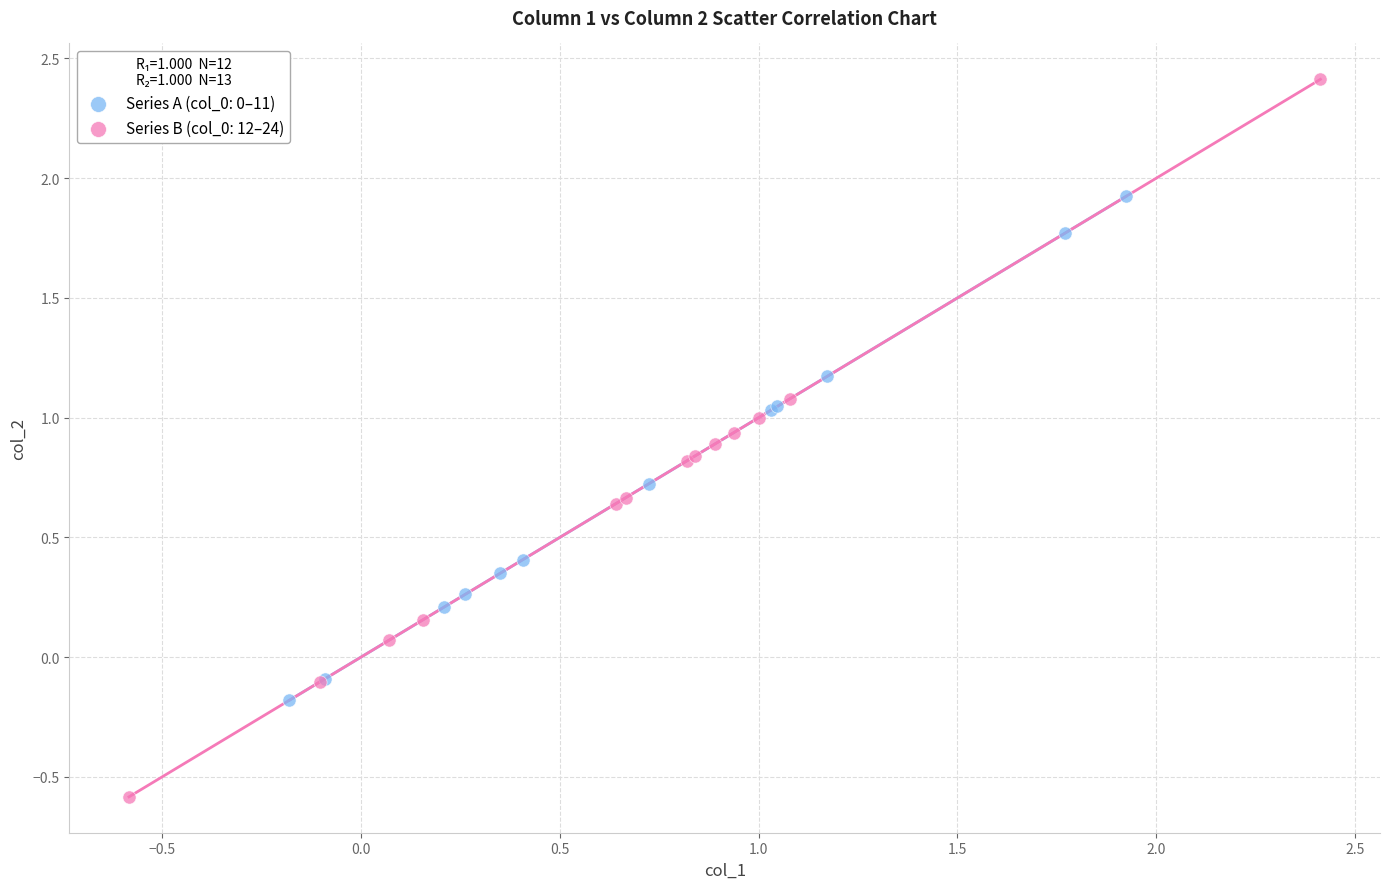

Which series contains the lowest Y value?

Series B (col_0: 12–24)